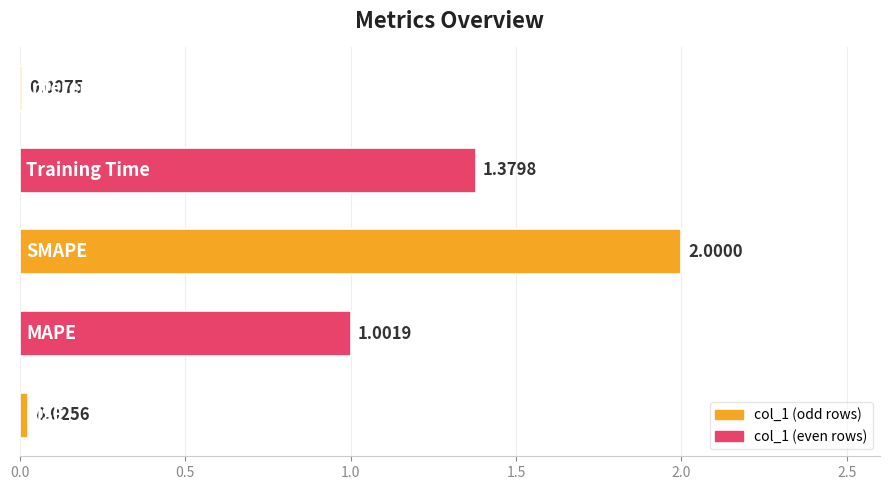

What is the sum of all values?

4.4